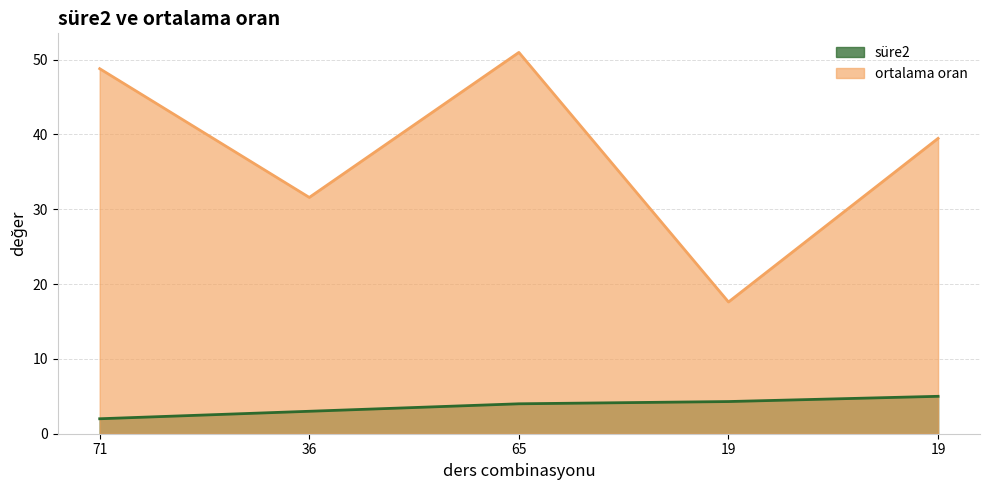

Reading left to right, list all the values displayed in this chart.

süre2: 71=2.0	36=3.0	65=4.0	19=4.3	19=5.0
ortalama oran: 71=48.8	36=31.6	65=51.0	19=17.6	19=39.5